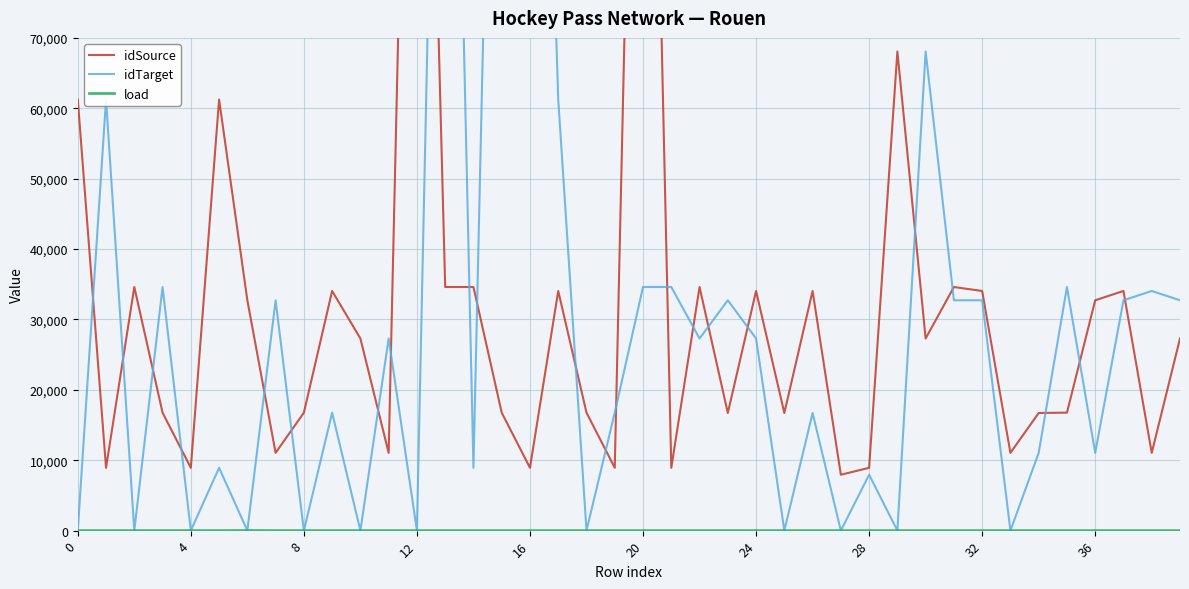

Which category has the highest value across all series?

12